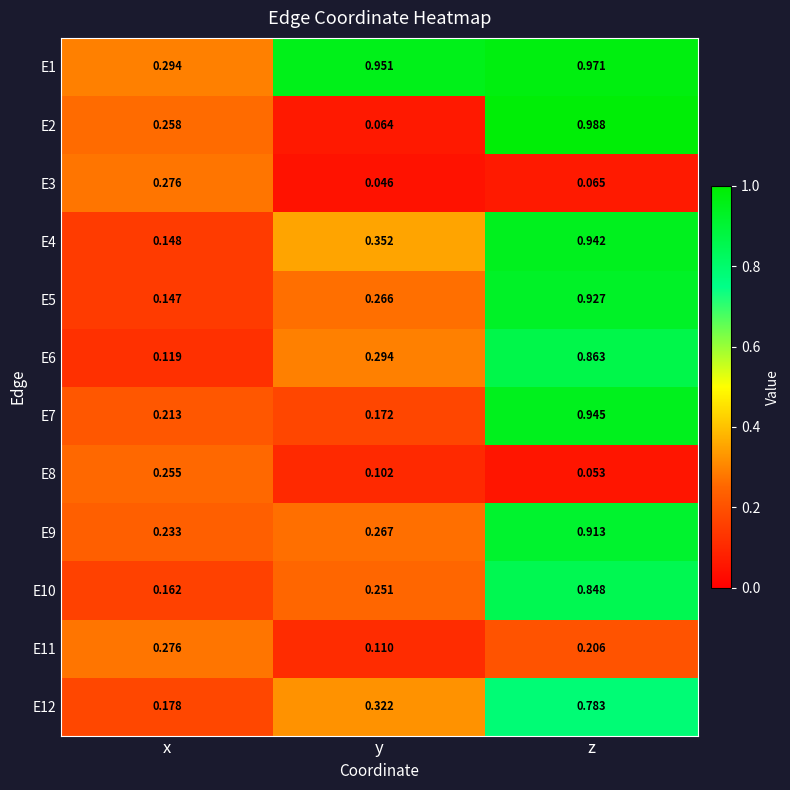

Which series has the largest range (max minus min)?

E2